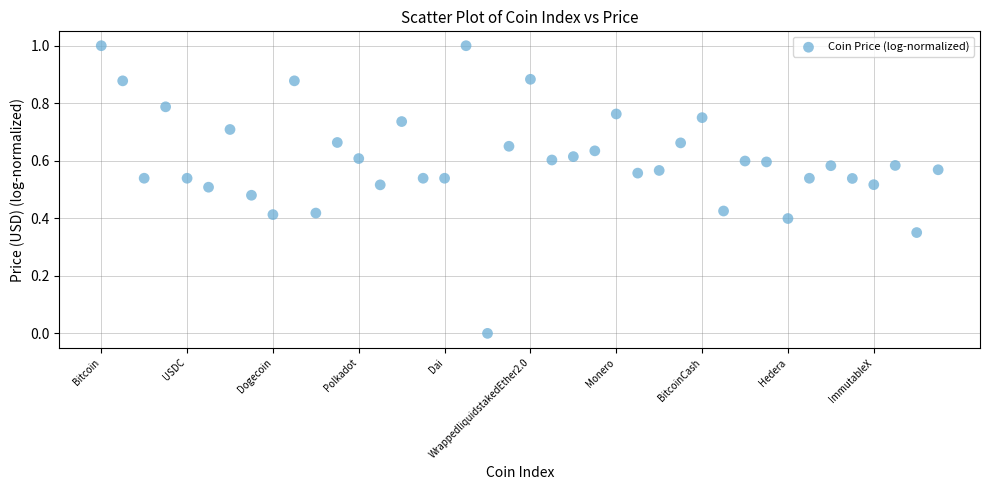

What is the range of Y values (max minus min)?

1.0